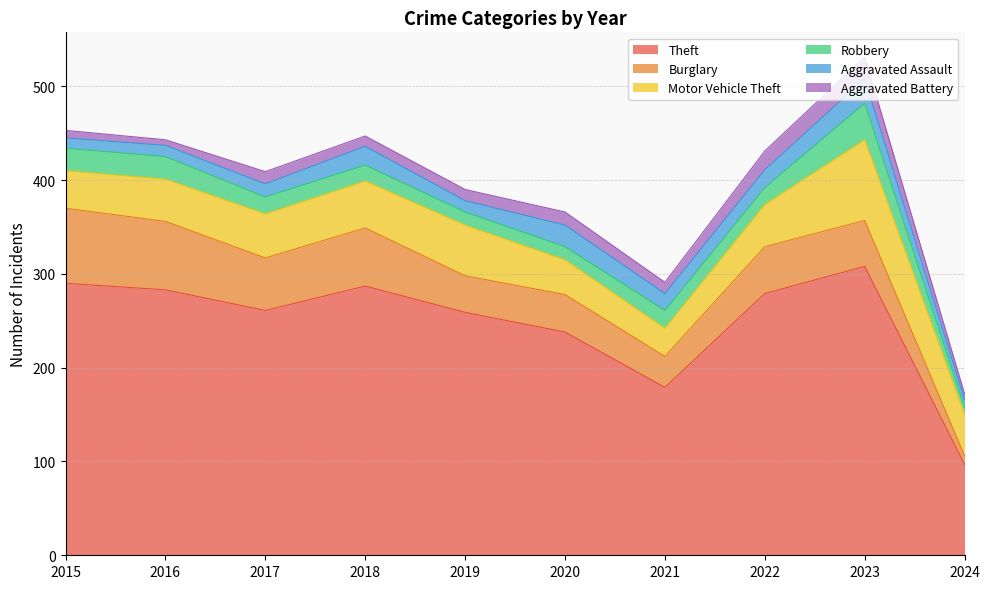

True or false: Robbery and Theft intersect in this chart.

False